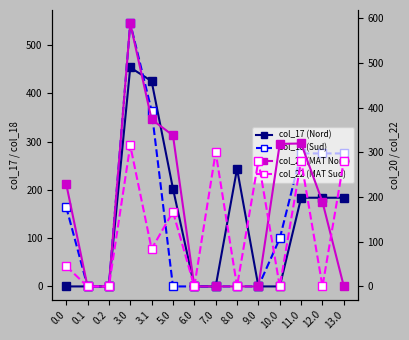

True or false: col_18 (Sud) has more than 2 interior local peaks.

False